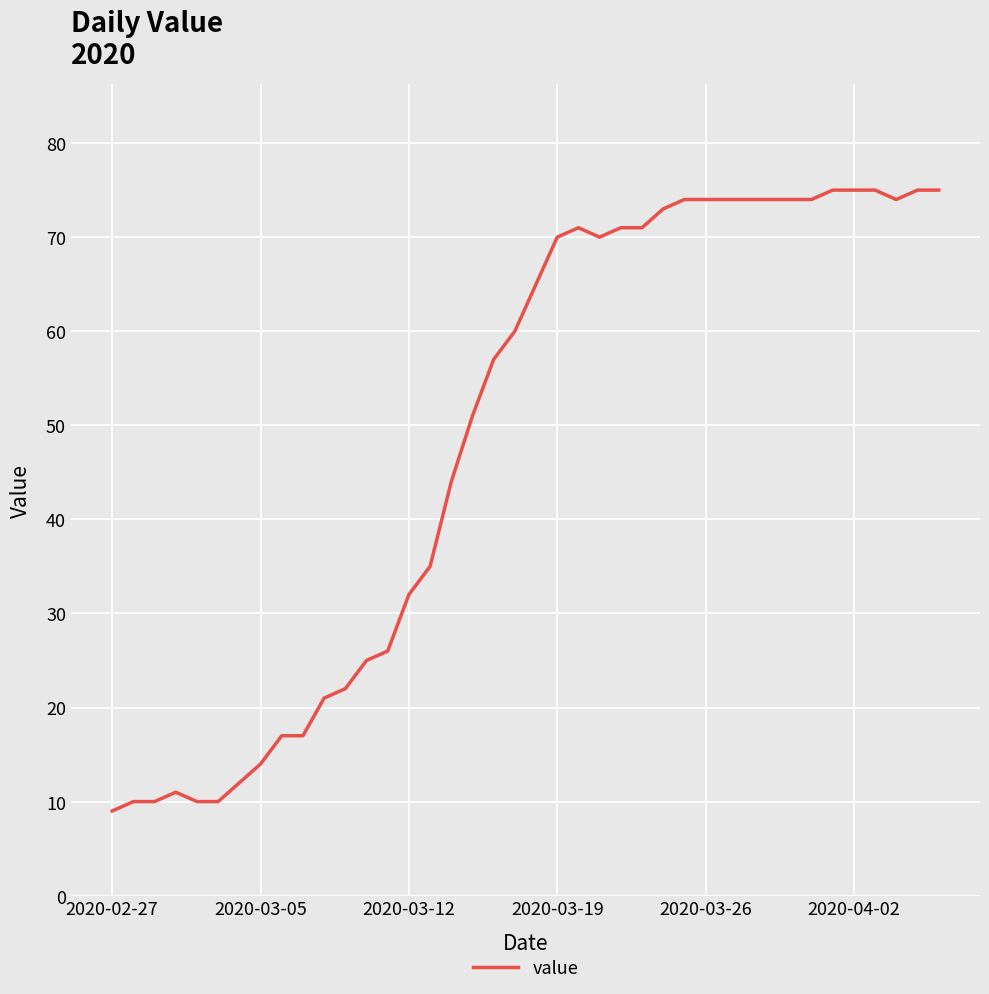

What is the minimum value shown in the chart?

9